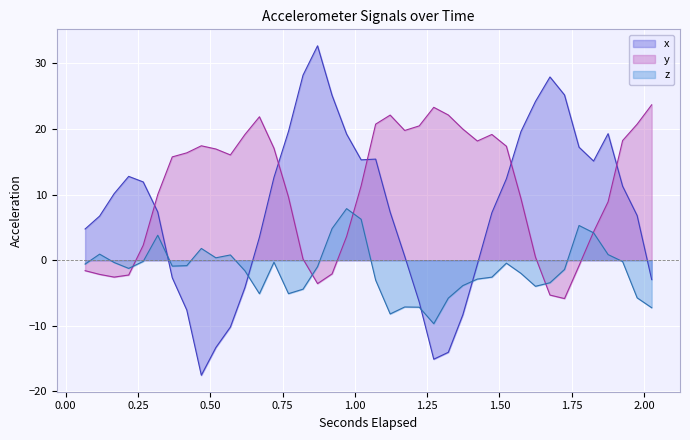

How many values in z are below zero?

29